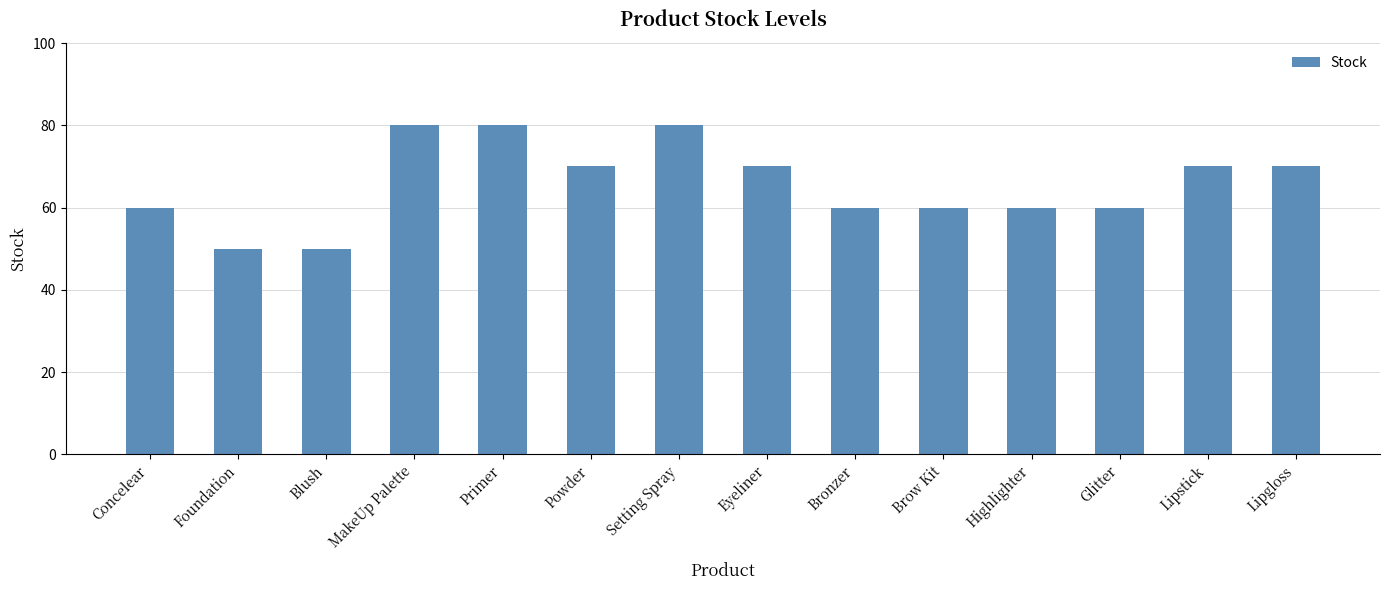

Reading left to right, extract all data points from this chart.

60	50	50	80	80	70	80	70	60	60	60	60	70	70